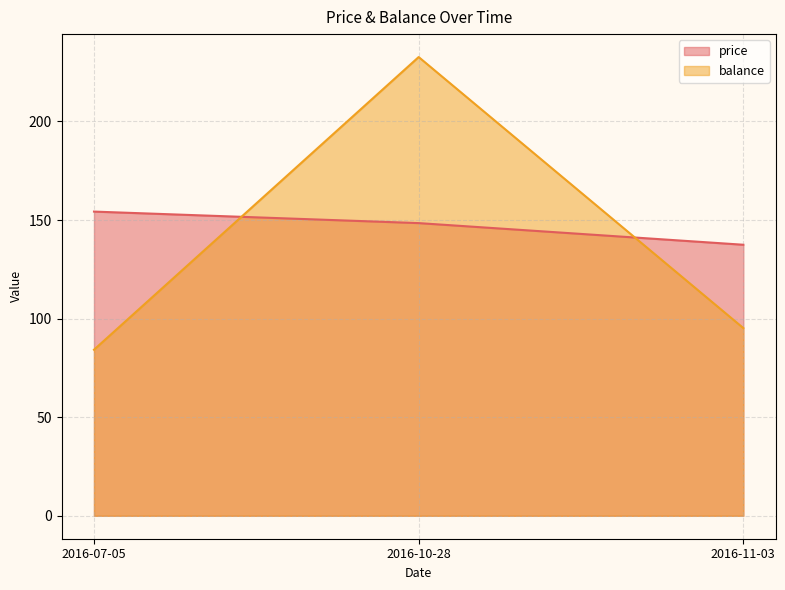

What is the greatest value displayed?

232.7